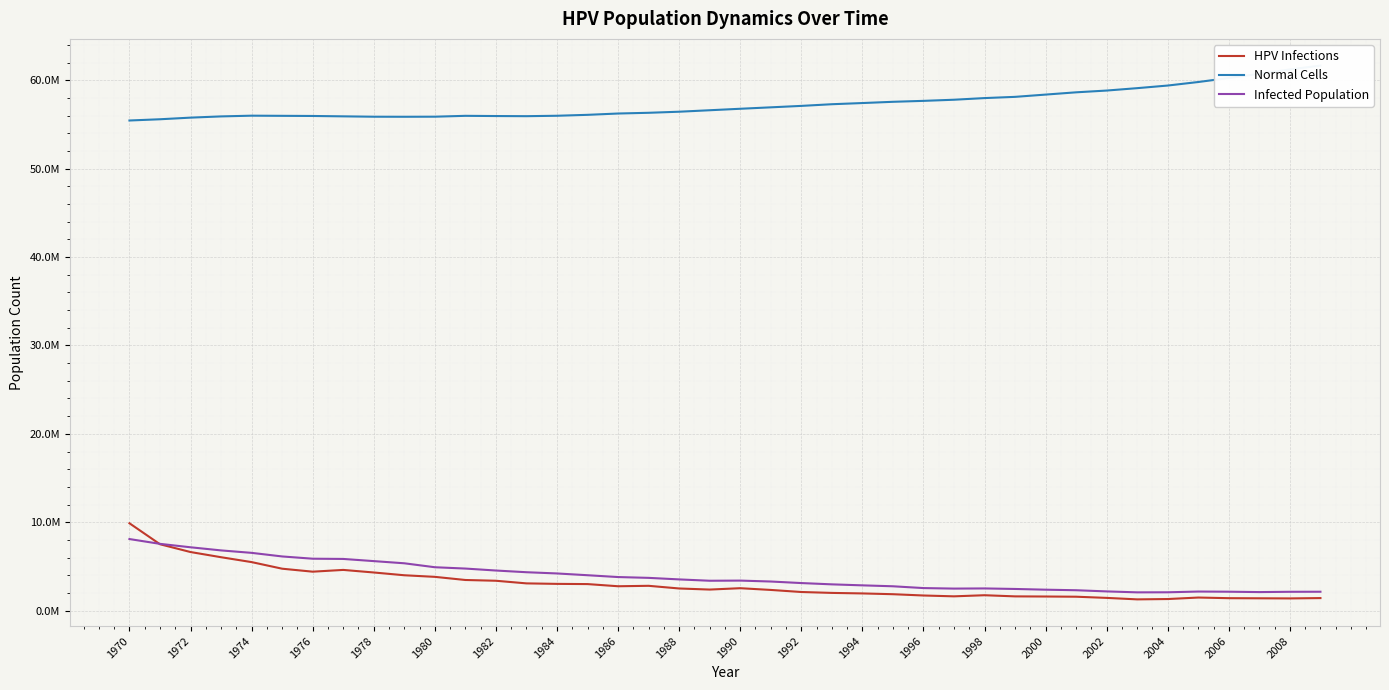

How many data points in HPV Infections are less than 2510132?

20